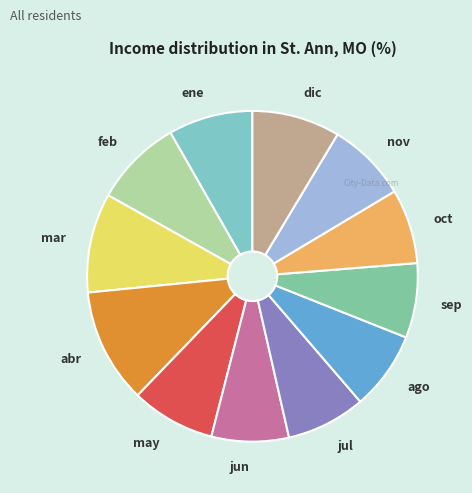

Is it true that jul is 8% of the pie?

True